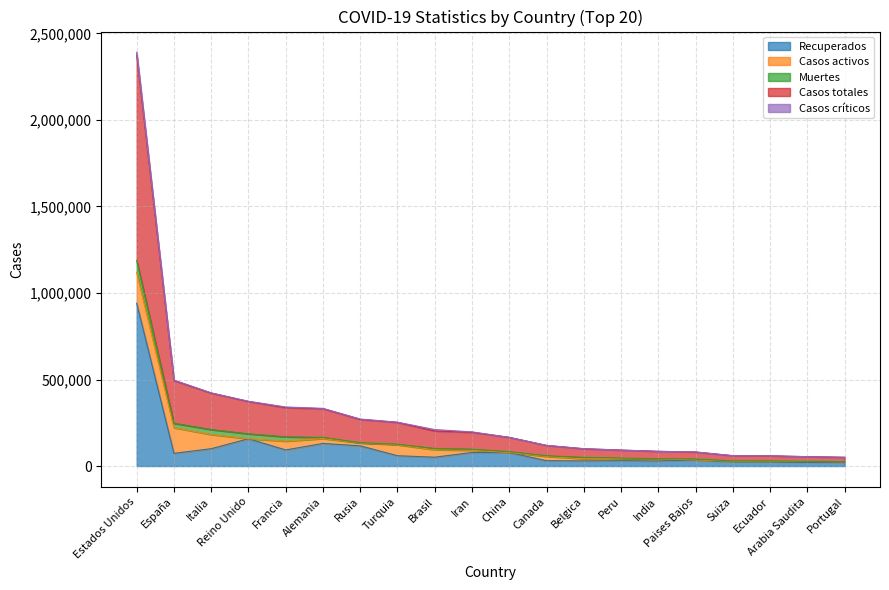

Between which two adjacent categories do Muertes and Casos críticos first intersect?

Alemania and Rusia